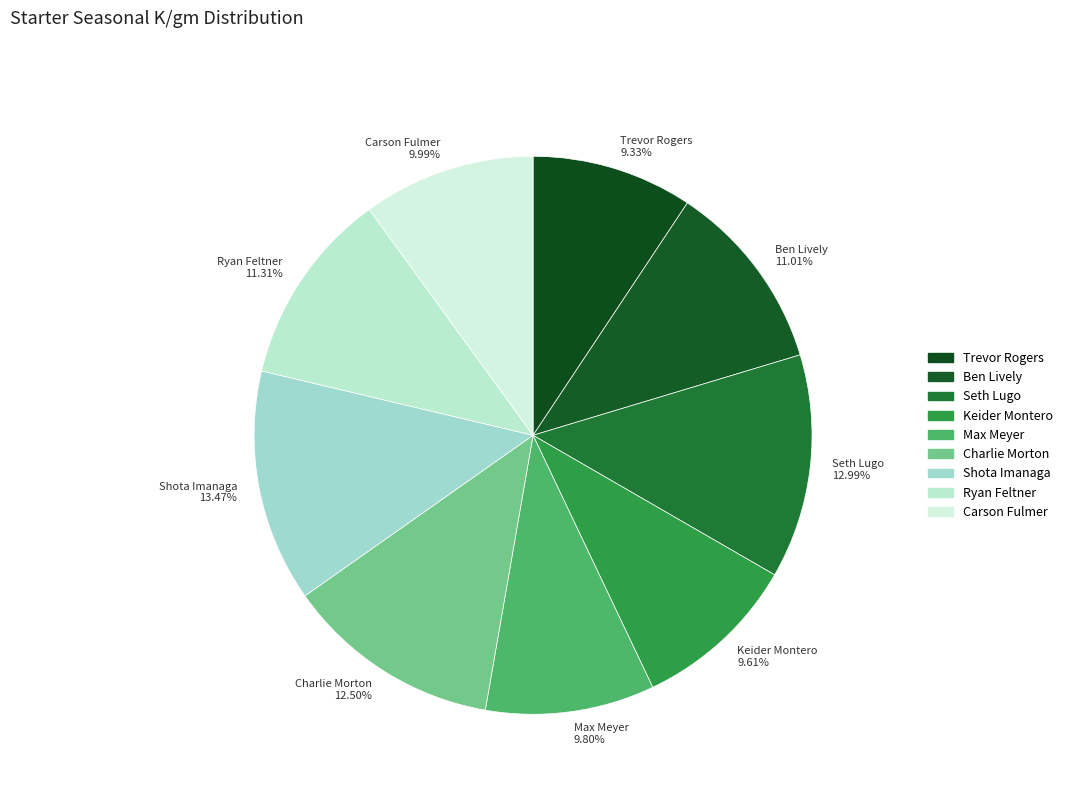

Is the sum of Ben Lively 11.01% and Ryan Feltner 11.31% greater than half?

No